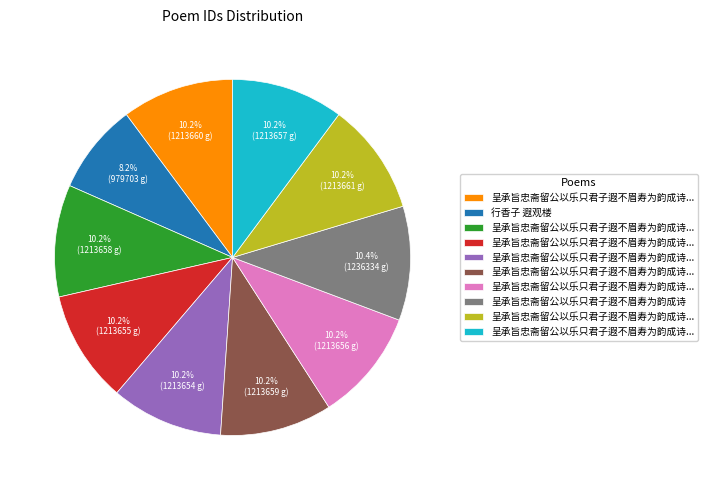

Is there any slice that represents more than half of the pie?

No